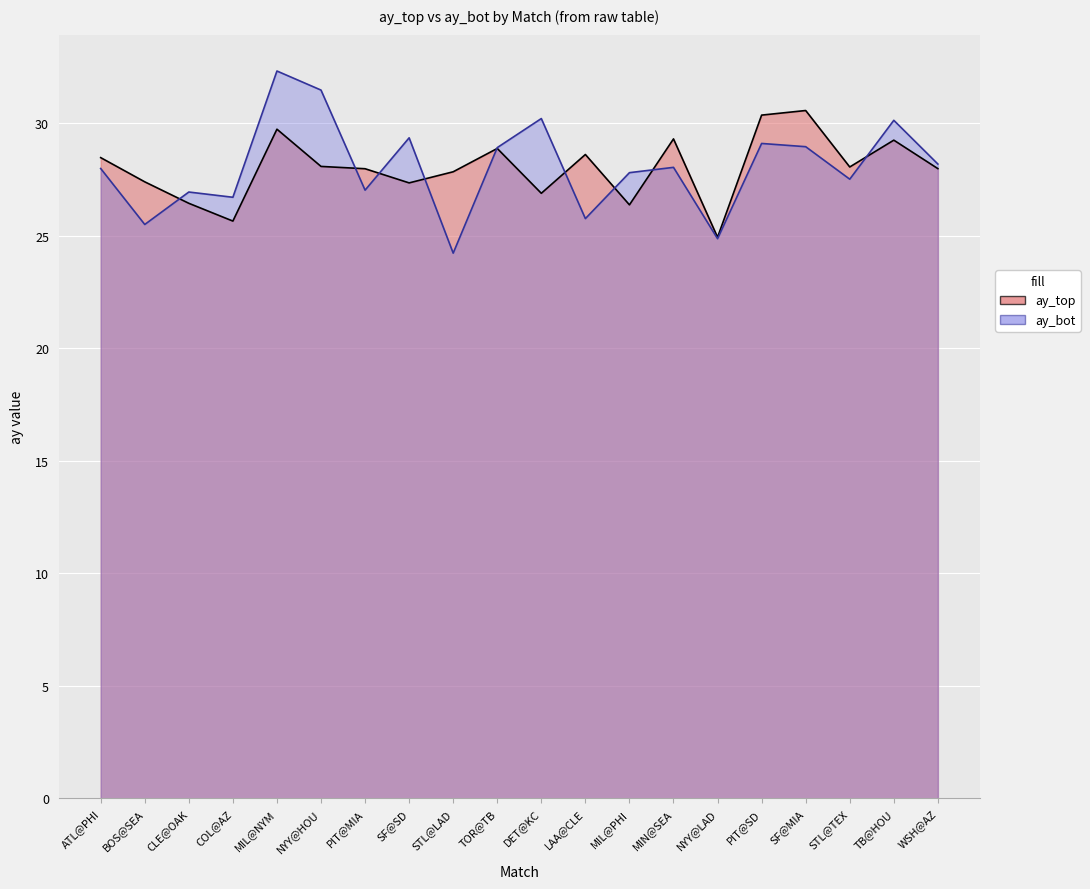

Between CLE@OAK and NYY@HOU, which series saw the biggest shift?

ay_bot